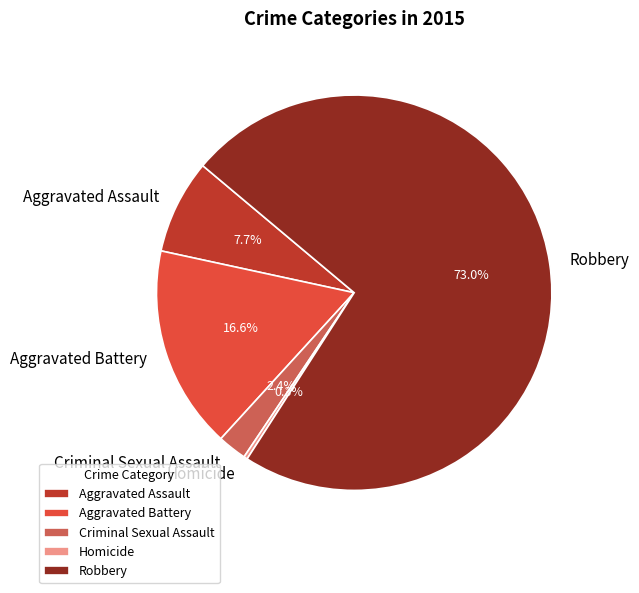

What percentage is the Criminal Sexual Assault slice, to the nearest percent?

2%